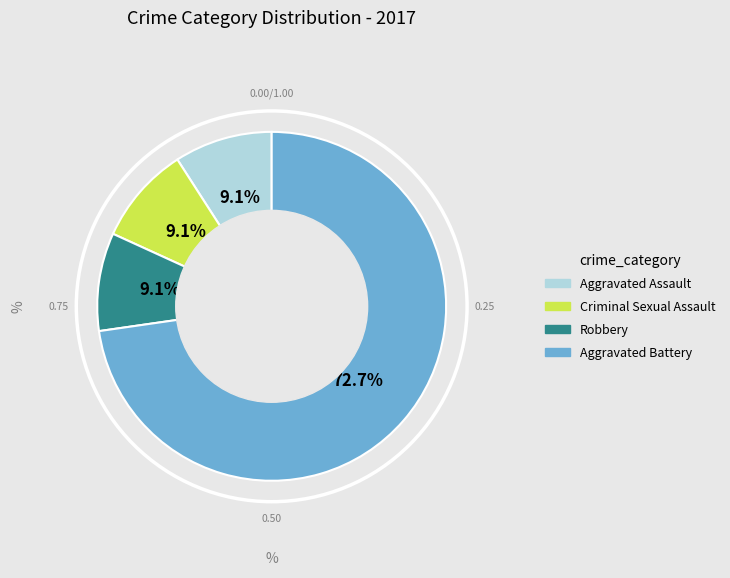

Does any single category account for the majority?

Yes